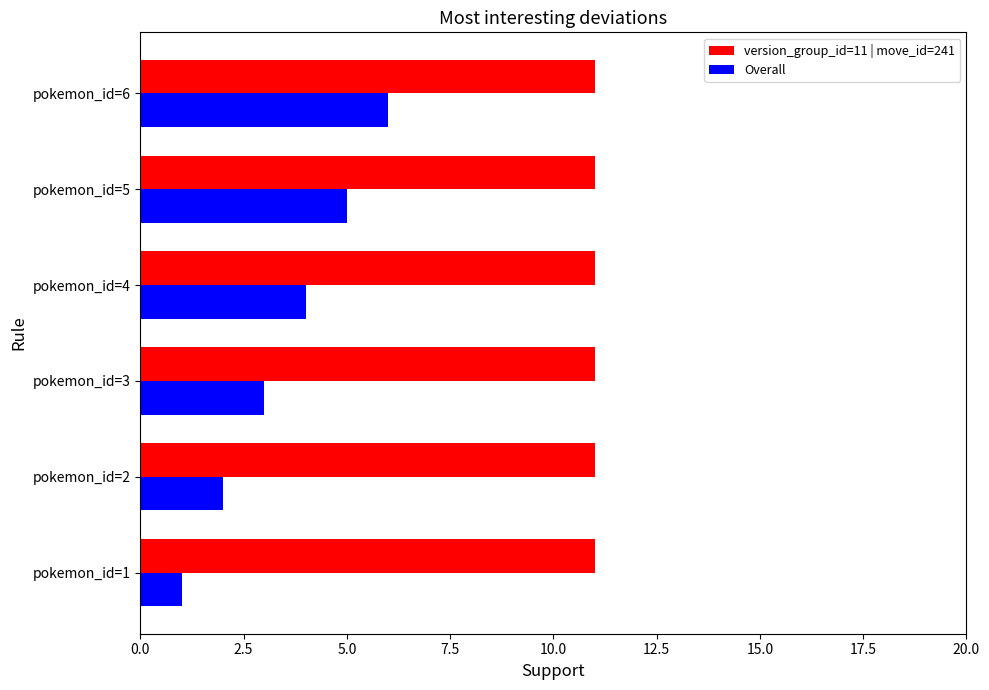

What is the average value of the Overall series?

4